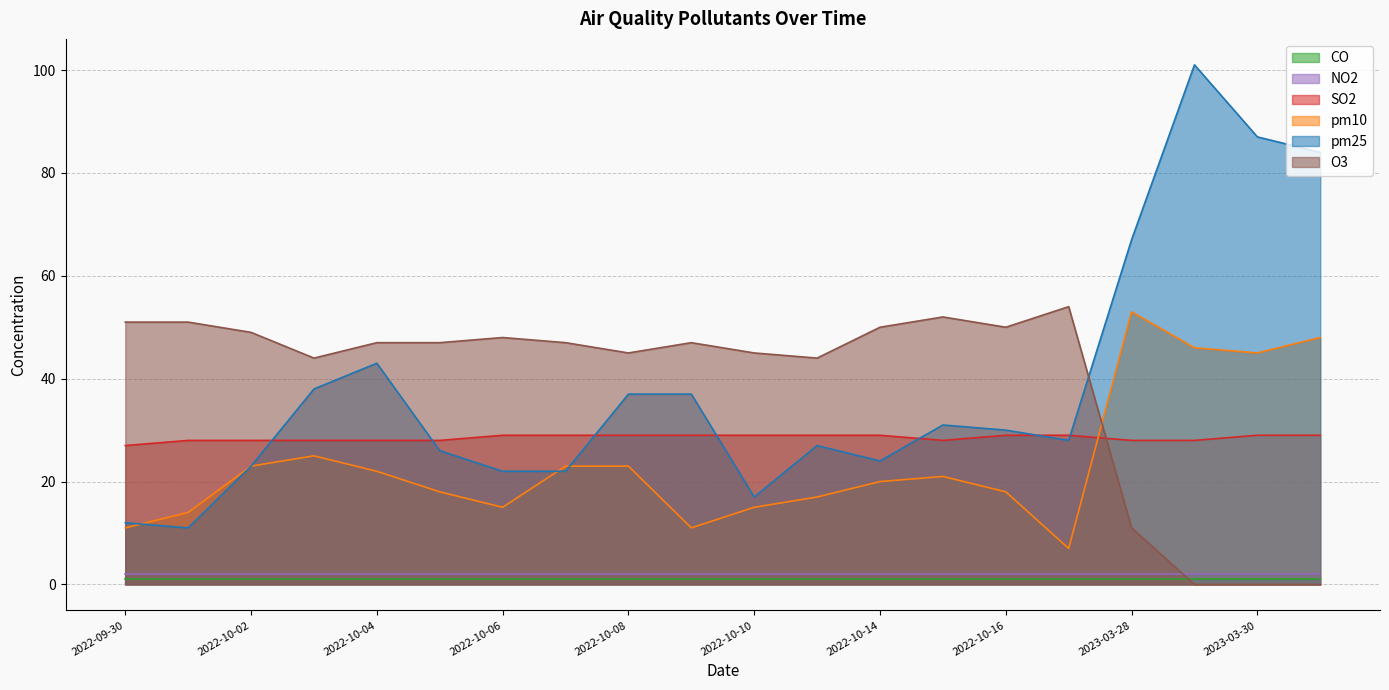

Count the number of data series in this chart.

6